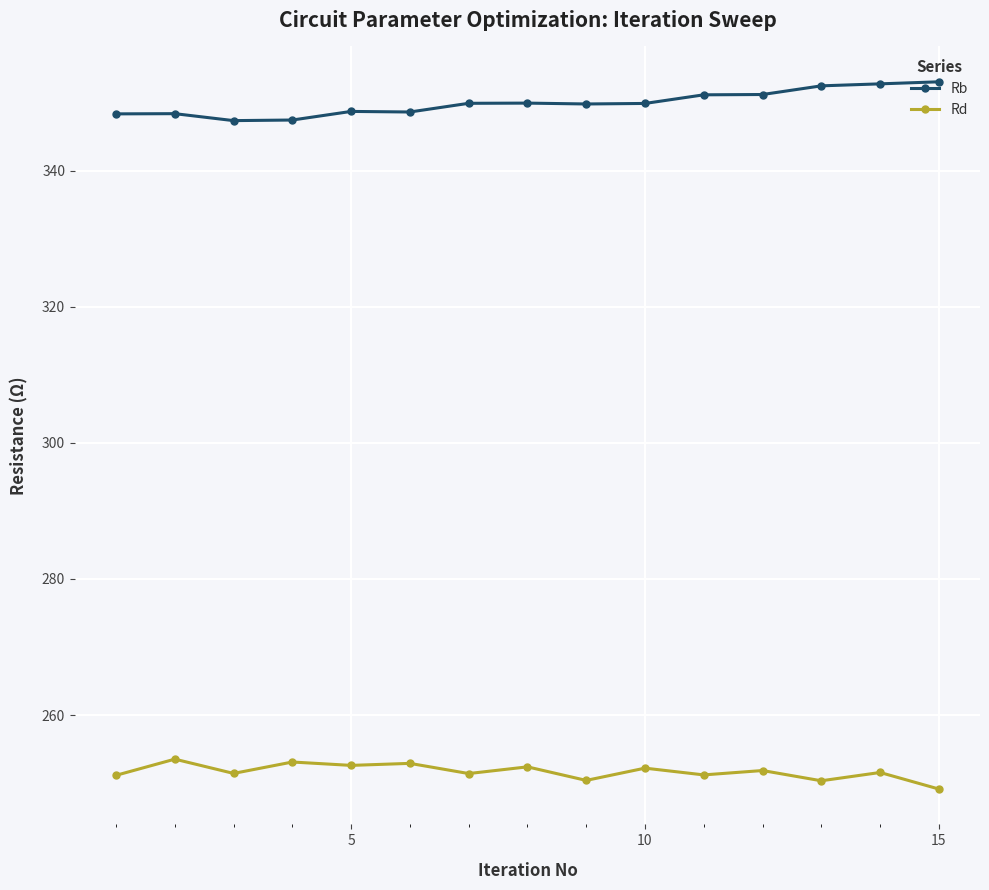

True or false: Rd and Rb cross at least once.

False